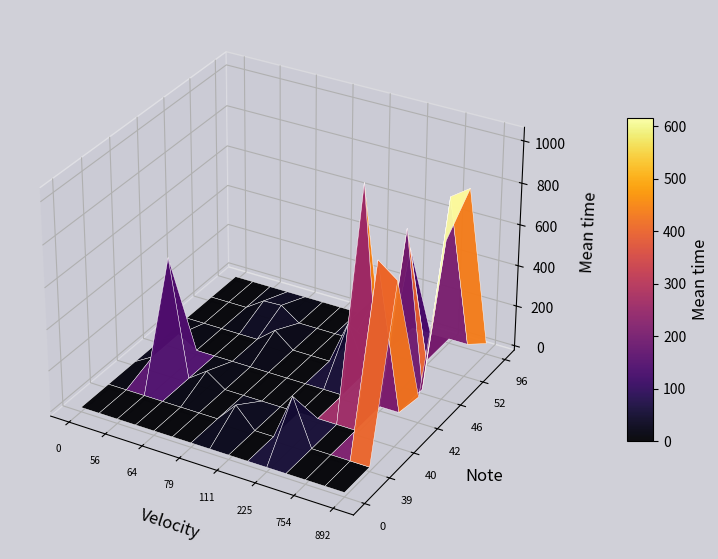

At how many categories does at least one series exceed 656?

4